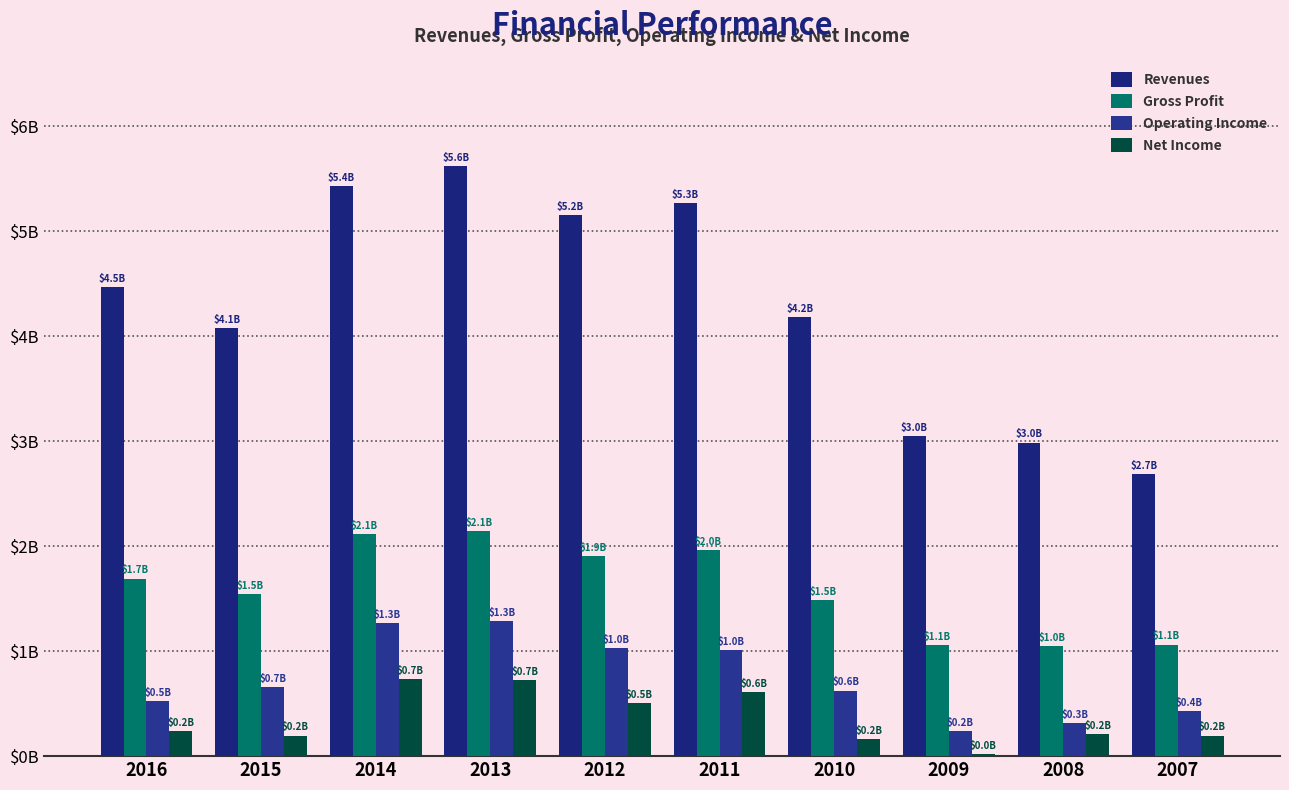

What is the value of the Operating Income bar at the 8th from the left?

234963000